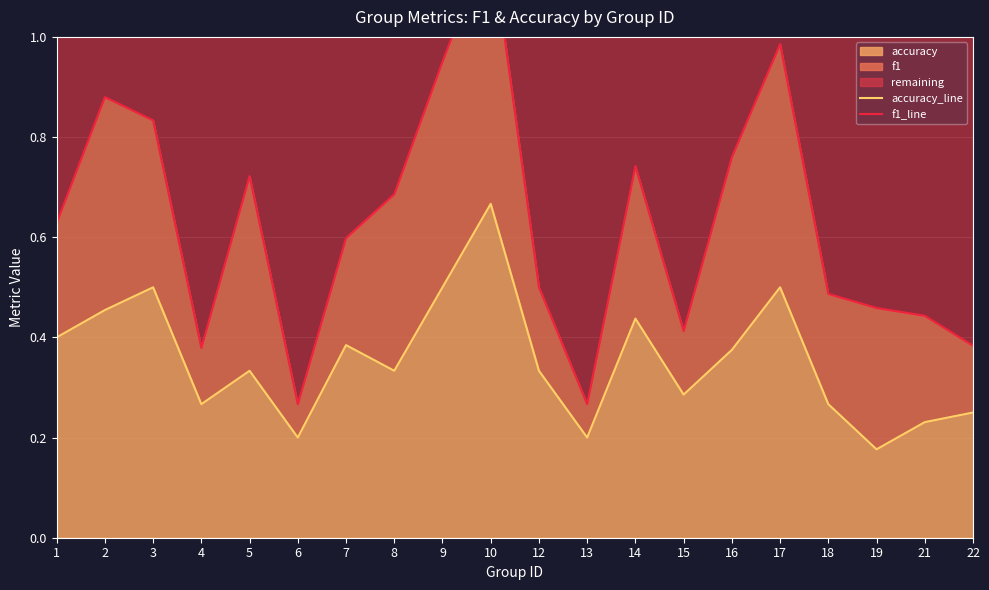

Between 12 and 5, which is larger?

12